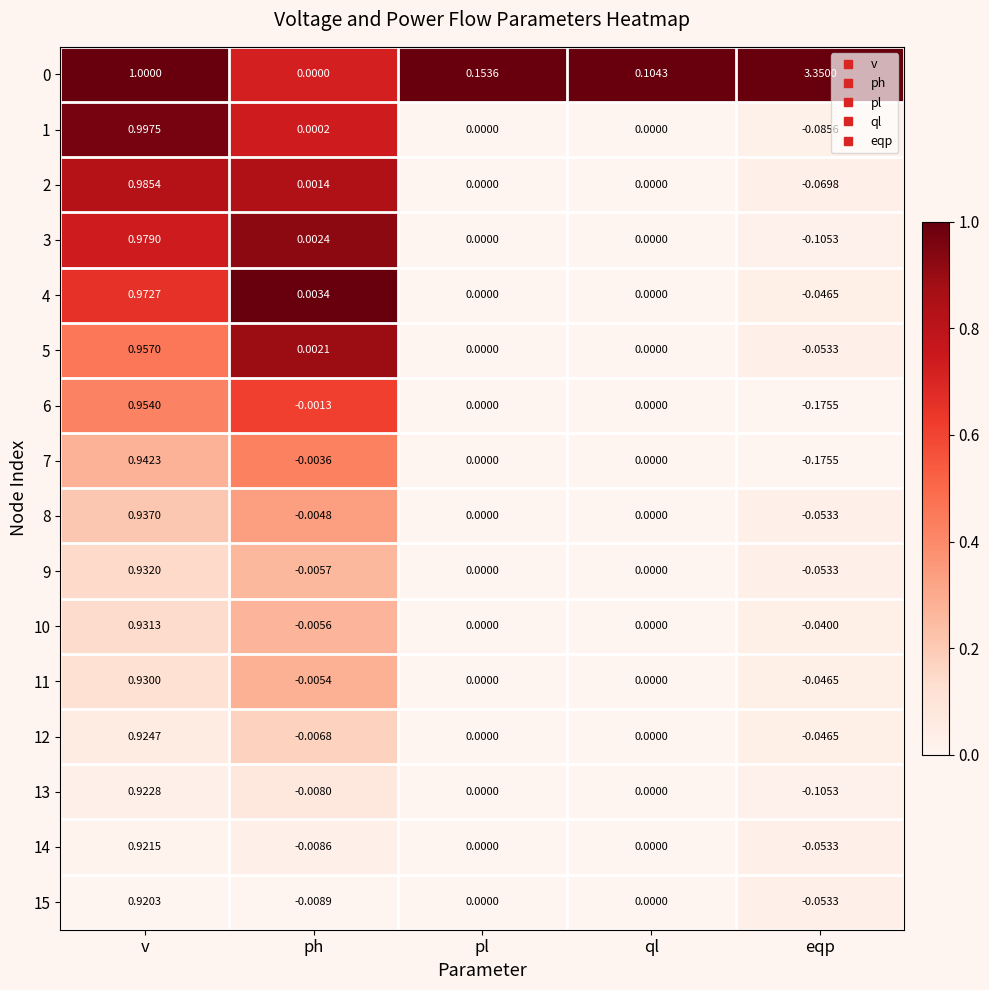

At which label does 12 first exceed 0?

v